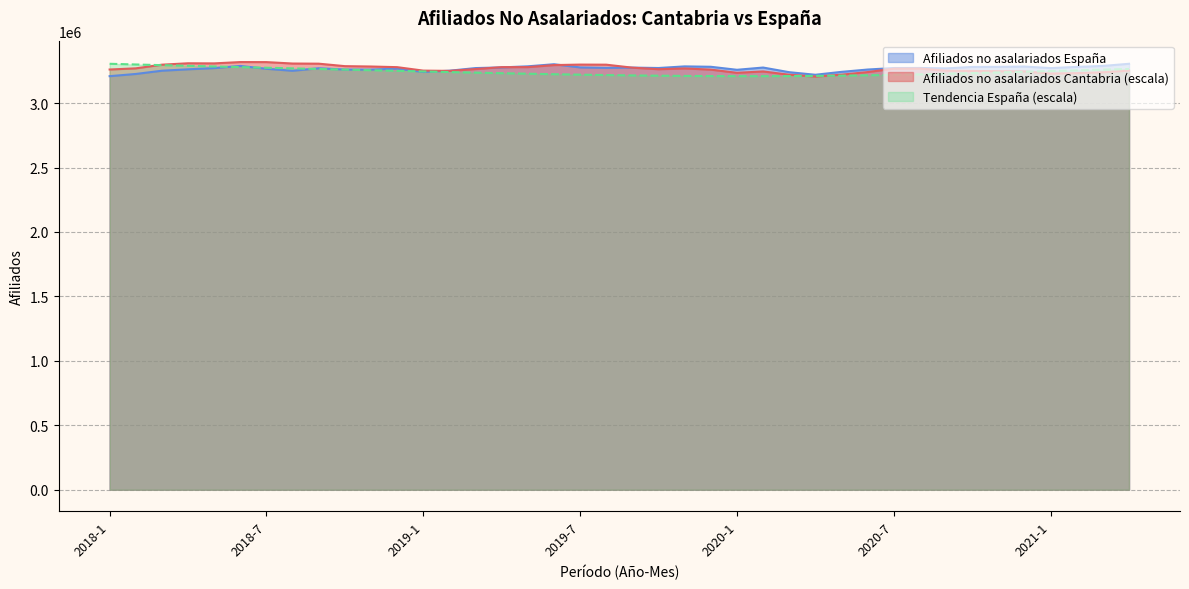

Is it true that Tendencia España equals 3289082.4 at 2018-4?

True